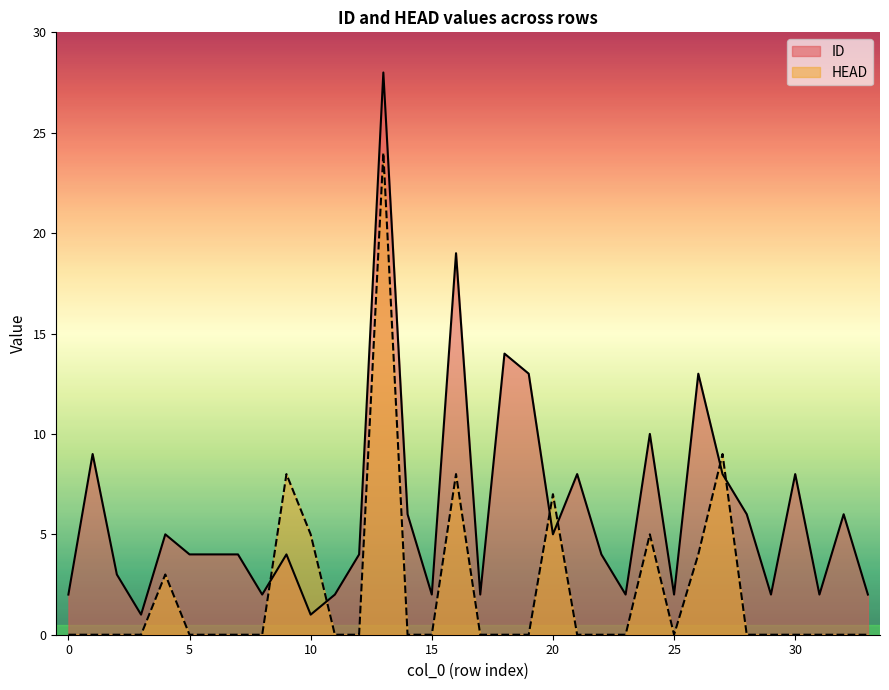

Which series ends up on top after the final intersection of HEAD and ID?

ID